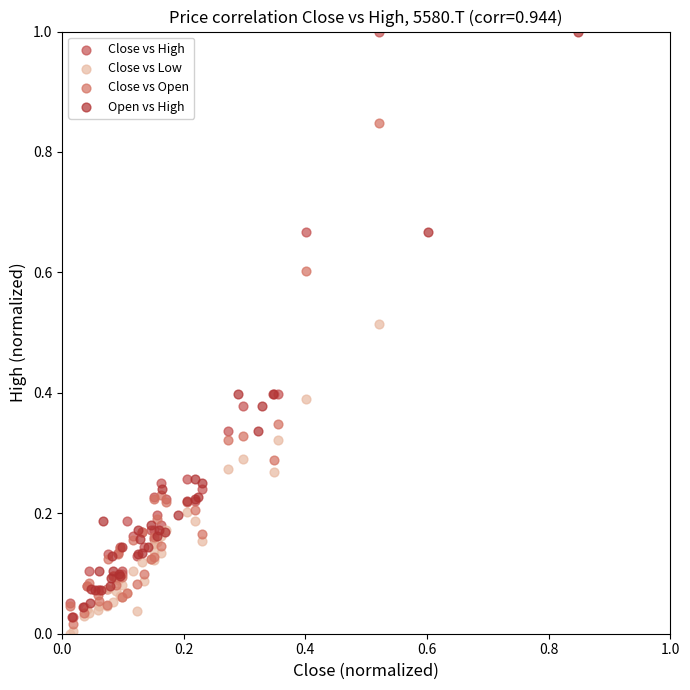

Which series contains the lowest Y value?

Close vs Low